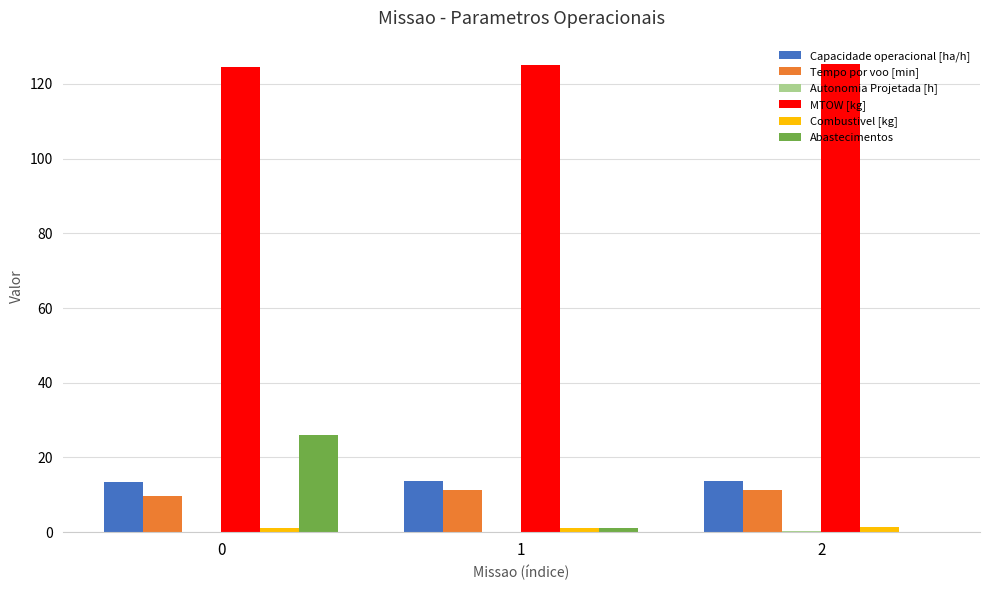

What is the highest value of the Abastecimentos series?

26.0